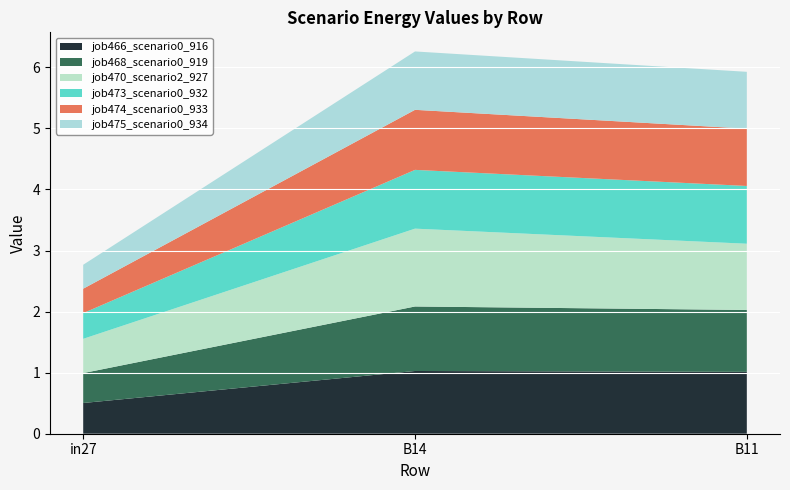

Reading left to right, transcribe all the data shown in this chart.

job466_scenario0_916: in27=0.5	B14=1.0	B11=1.0
job468_scenario0_919: in27=0.5	B14=1.1	B11=1.0
job470_scenario2_927: in27=0.6	B14=1.3	B11=1.1
job473_scenario0_932: in27=0.4	B14=1.0	B11=0.9
job474_scenario0_933: in27=0.4	B14=1.0	B11=0.9
job475_scenario0_934: in27=0.4	B14=1.0	B11=0.9